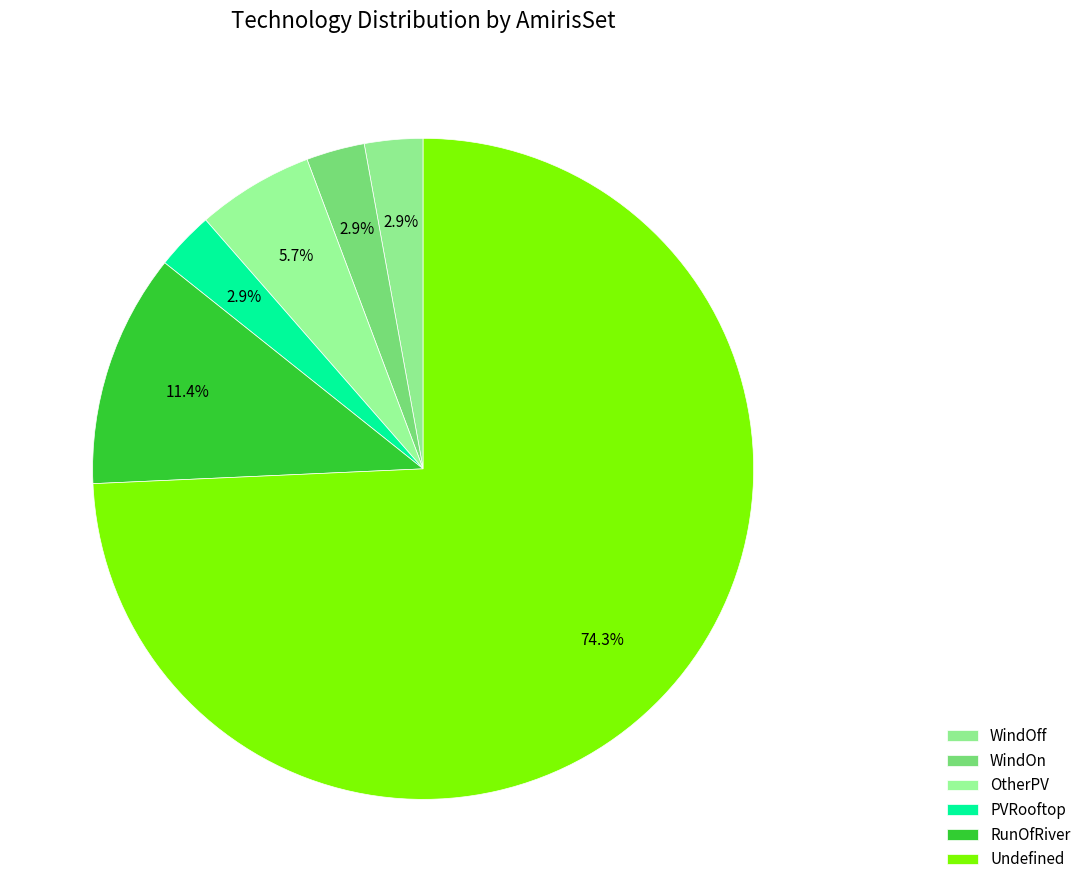

Is the sum of WindOff and WindOn greater than half?

No